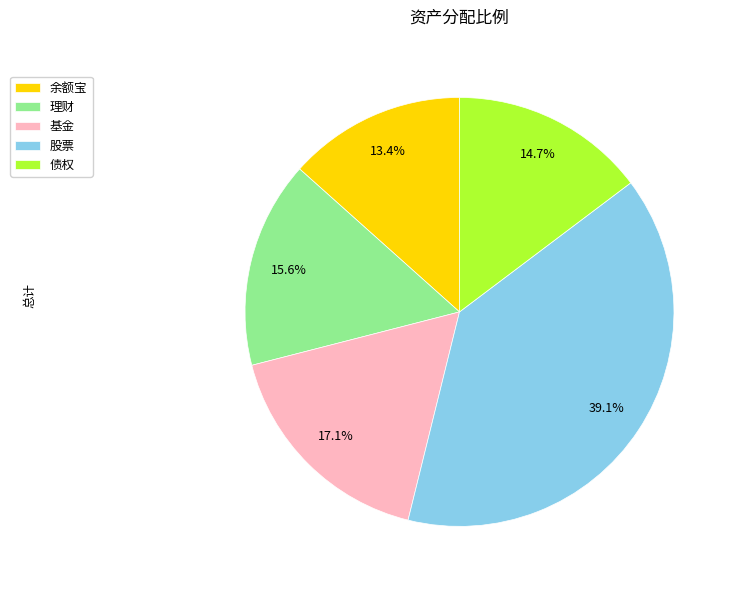

Approximately how many times larger is the value at 理财 compared to 余额宝?

1.2